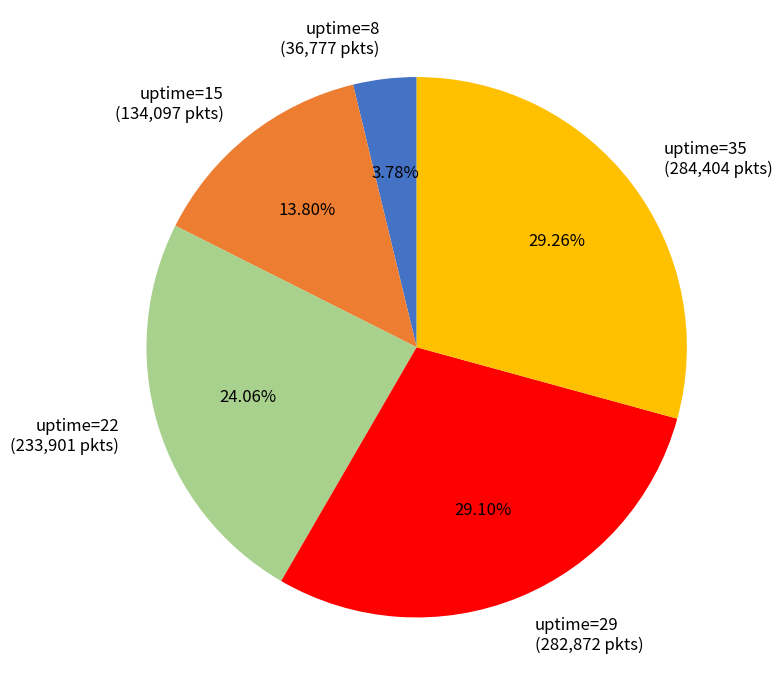

Does any single category account for the majority?

No